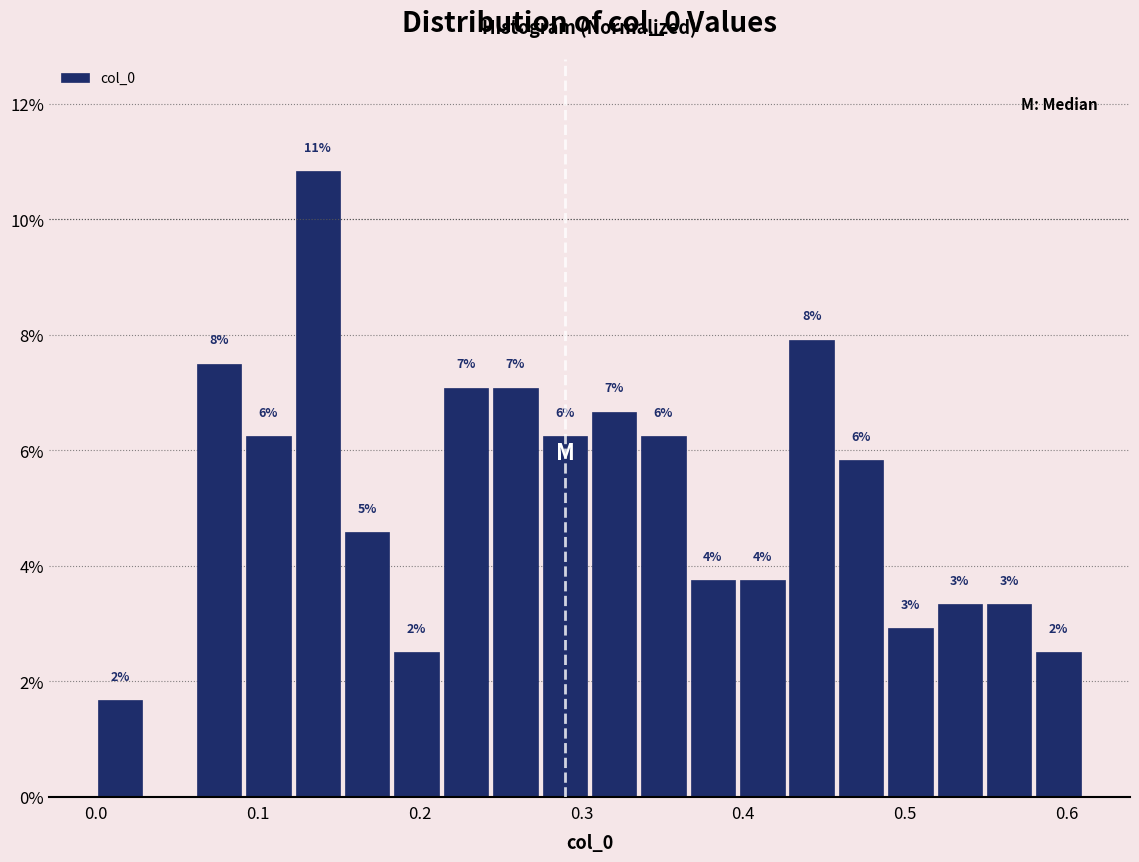

Read against the x-axis, roughly where is the centre of the tallest bar?

0.14